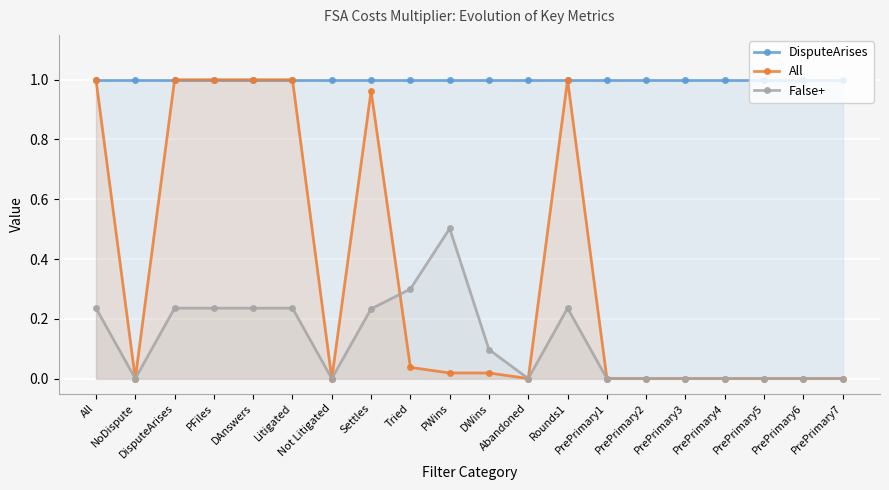

True or false: False+ and DisputeArises cross at least once.

False